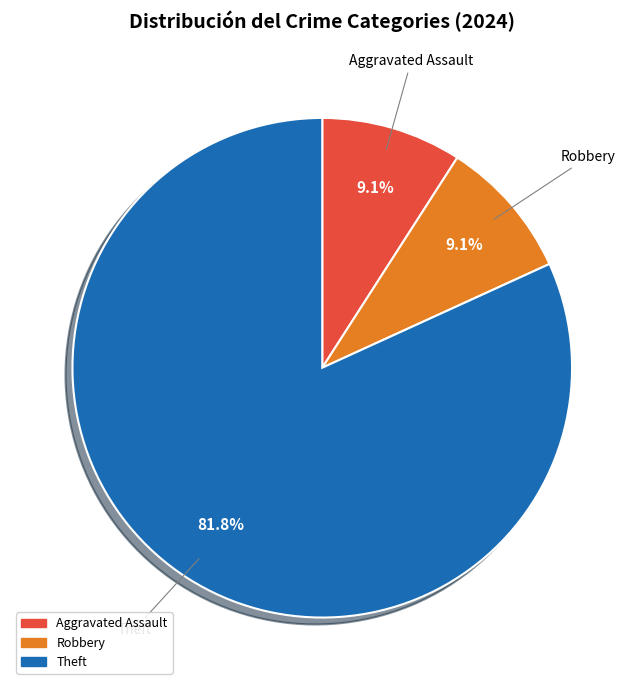

How many slices are in this pie chart?

3